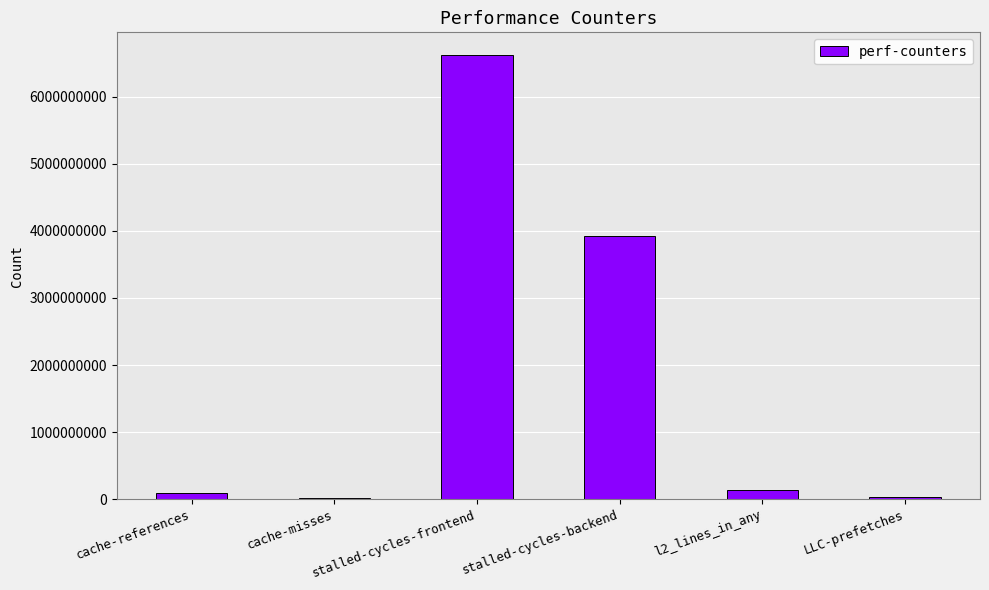

Where does the data first go above 128333791?

stalled-cycles-frontend